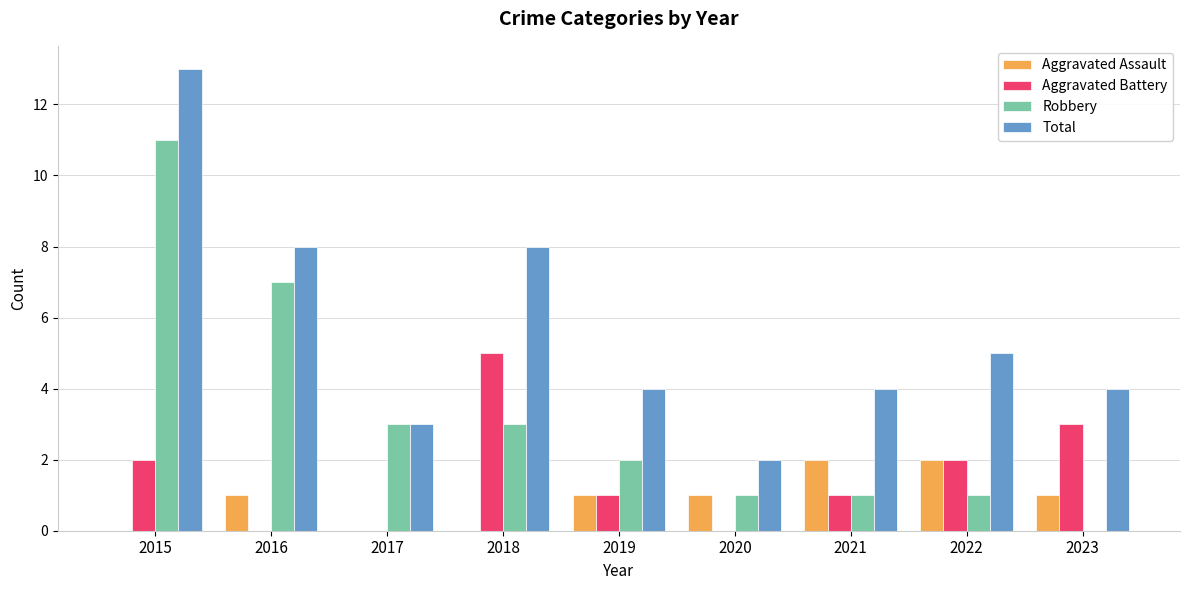

Reading right to left, extract all data points from this chart.

Aggravated Assault: 2023=1	2022=2	2021=2	2020=1	2019=1	2018=0	2017=0	2016=1	2015=0
Aggravated Battery: 2023=3	2022=2	2021=1	2020=0	2019=1	2018=5	2017=0	2016=0	2015=2
Robbery: 2023=0	2022=1	2021=1	2020=1	2019=2	2018=3	2017=3	2016=7	2015=11
Total: 2023=4	2022=5	2021=4	2020=2	2019=4	2018=8	2017=3	2016=8	2015=13